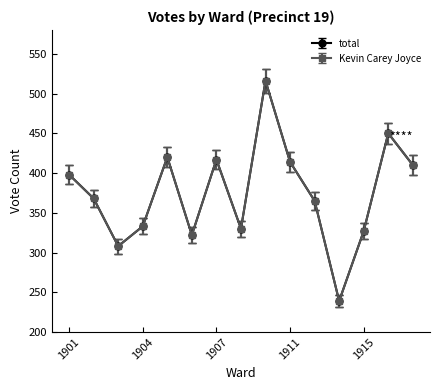

What is the difference between the maximum and minimum values in the total series?

277.0